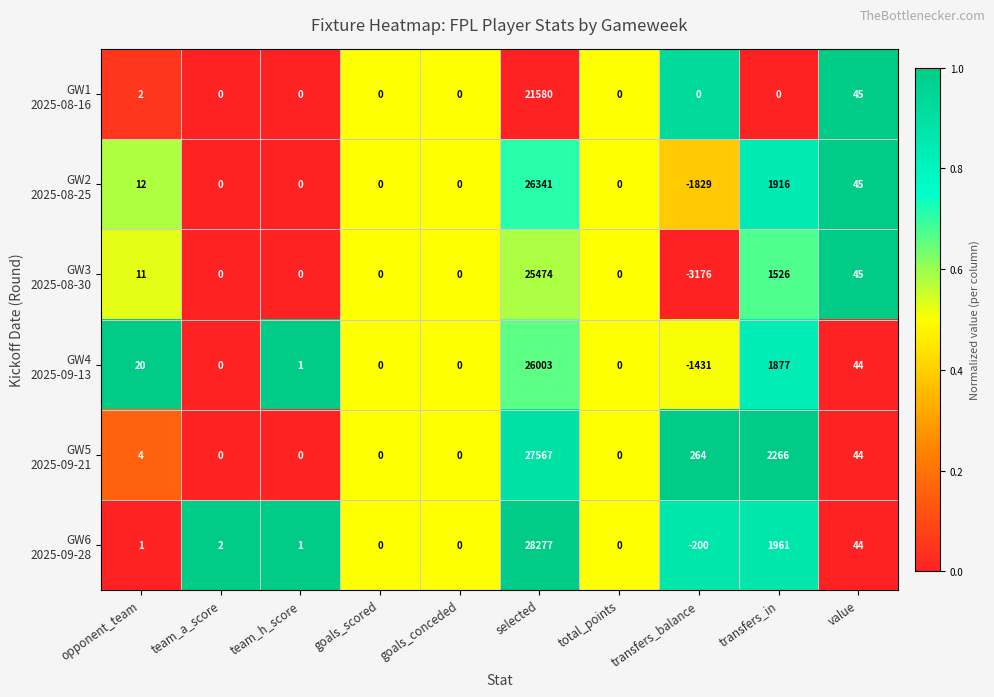

At which category does the chart reach its minimum across all series?

transfers_balance